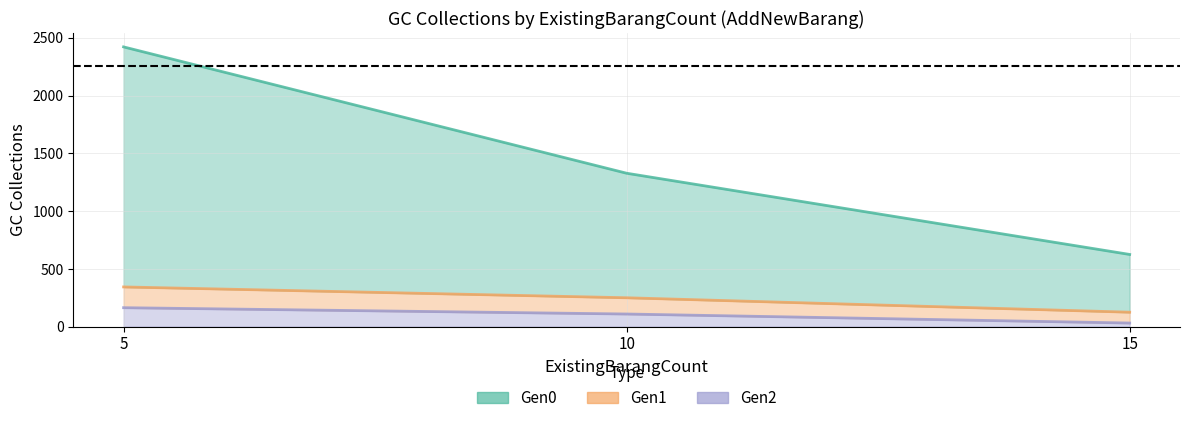

True or false: Gen1 has a value of 164.3 at 10.

False